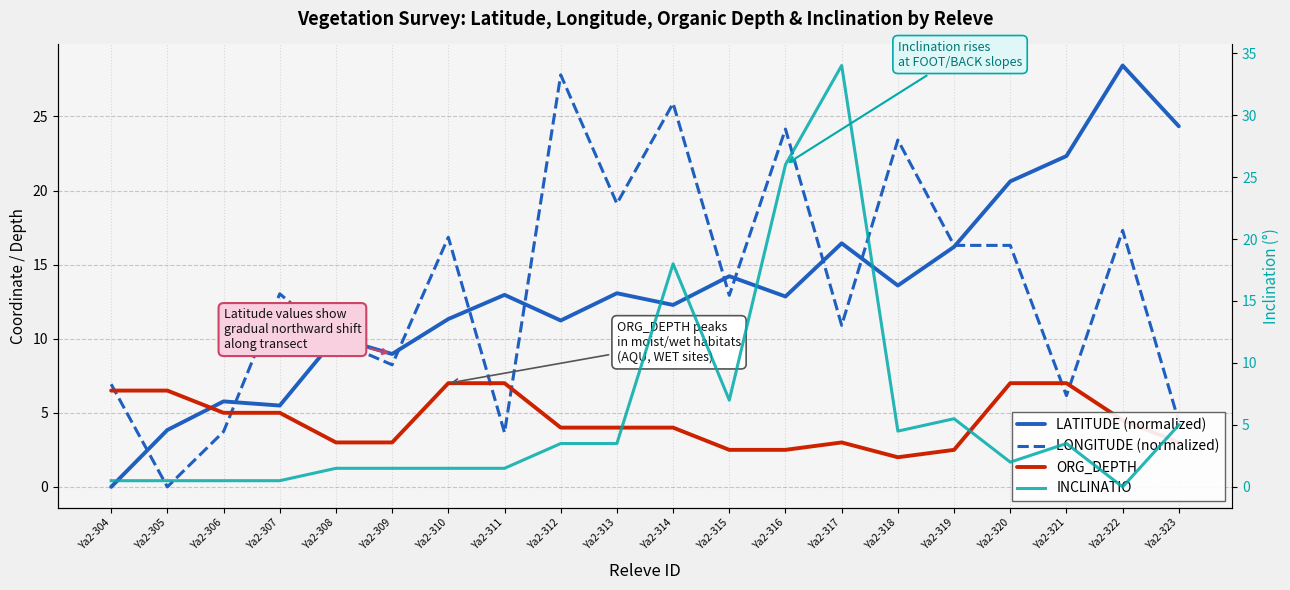

What is the difference between the maximum and minimum values in the LONGITUDE (normalized) series?

27.8